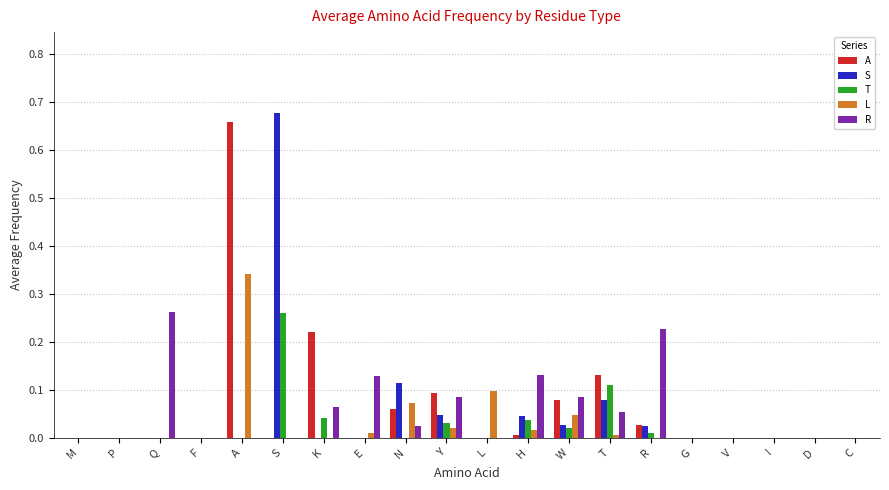

Between P and W, which series saw the biggest shift?

R